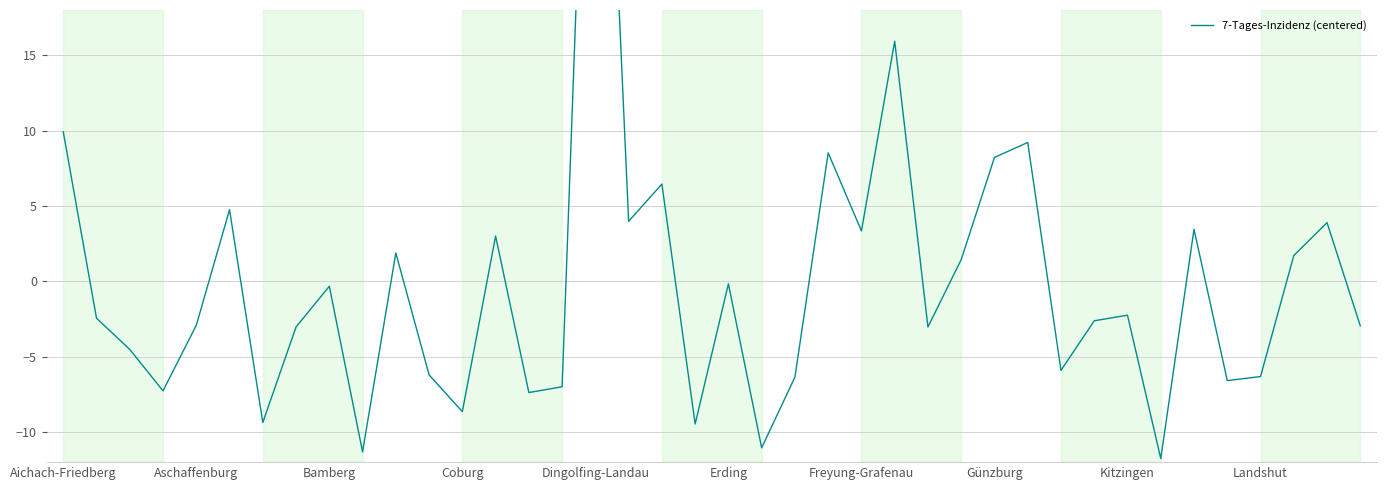

Is this an area chart (filled region under the line)?

No